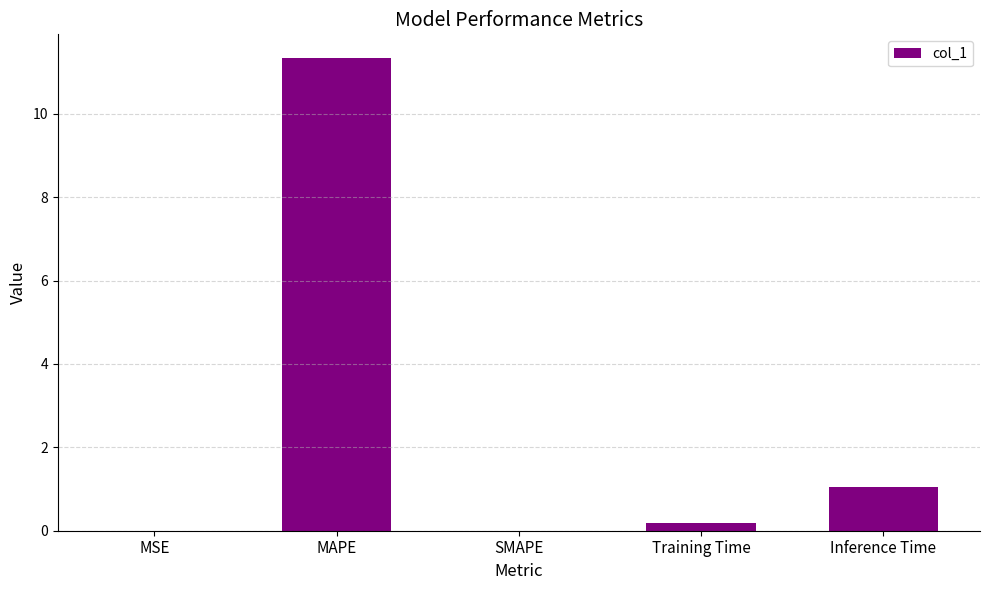

How many series are shown in this chart?

1